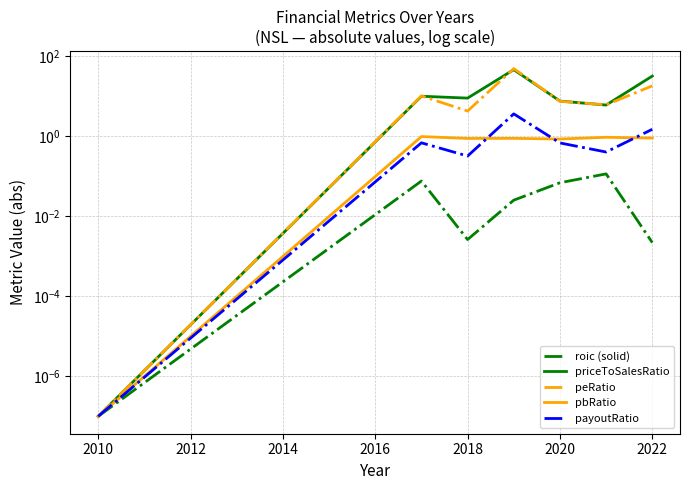

Reading left to right, what are all the values shown in this chart?

roic (solid): 0.0	0.1	0.0	0.0	0.1	0.1	0.0
priceToSalesRatio: 0.0	10.0	9.0	46.2	7.6	6.0	31.9
peRatio: 0.0	10.2	4.3	49.2	7.5	6.1	18.2
pbRatio: 0.0	1.0	0.9	0.9	0.9	0.9	0.9
payoutRatio: 0.0	0.7	0.3	3.6	0.7	0.4	1.5